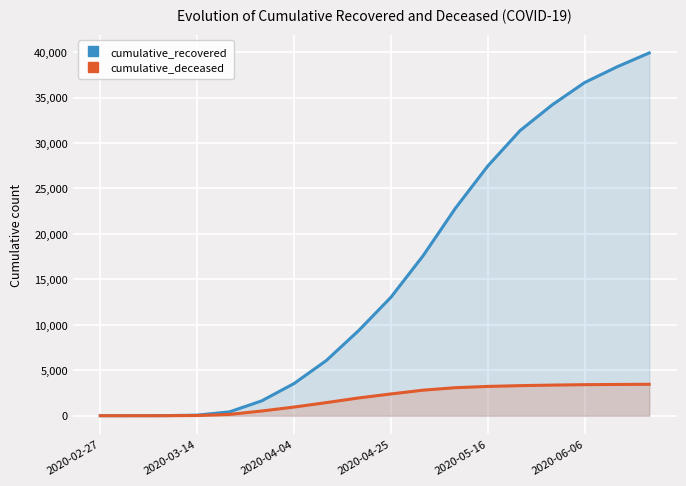

What is the difference between the maximum and second lowest values in the cumulative_recovered series?

39909